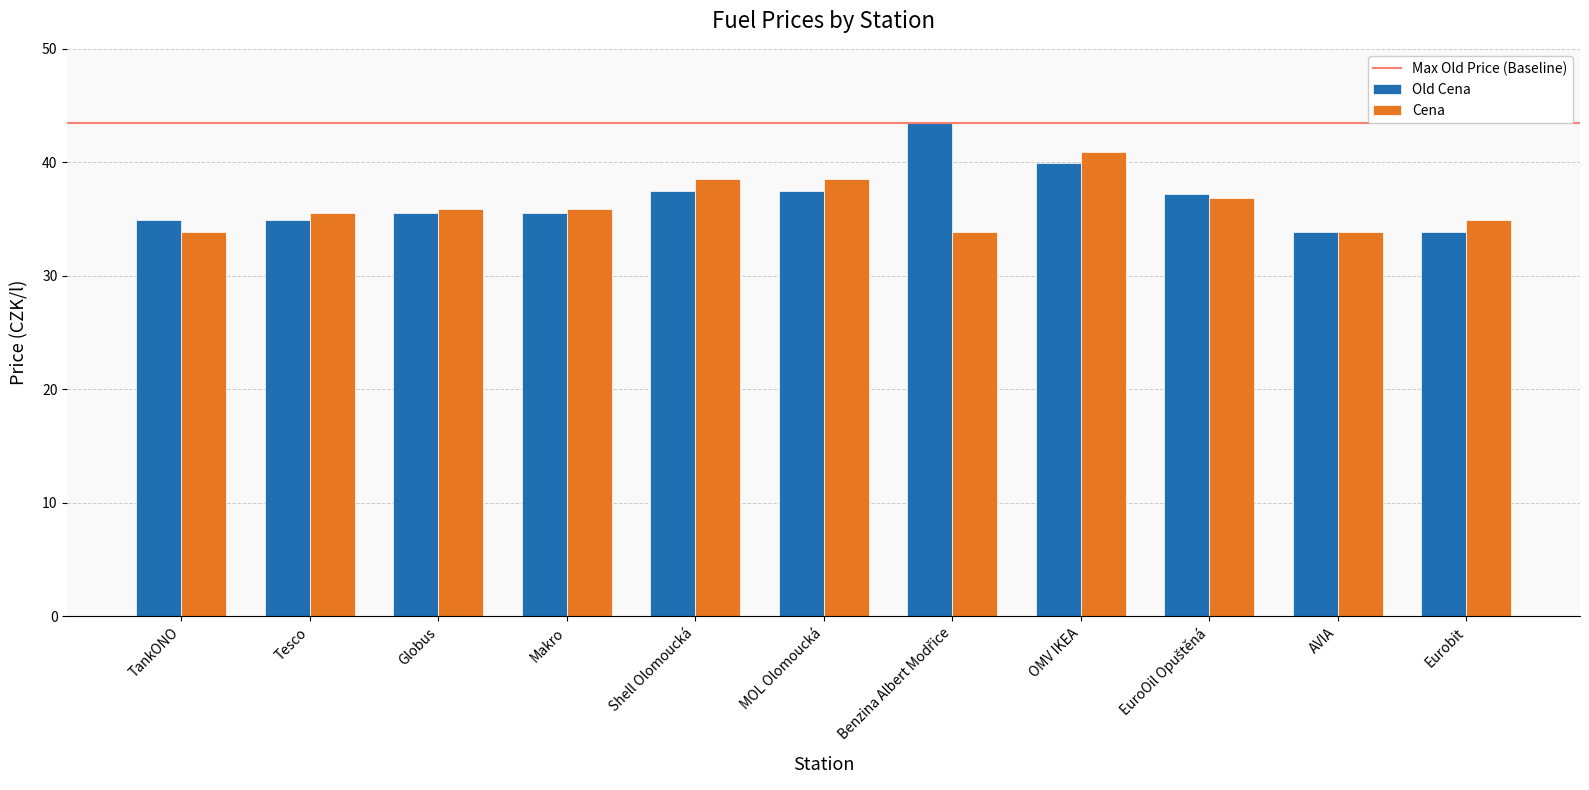

What is the minimum value for Cena?

33.9